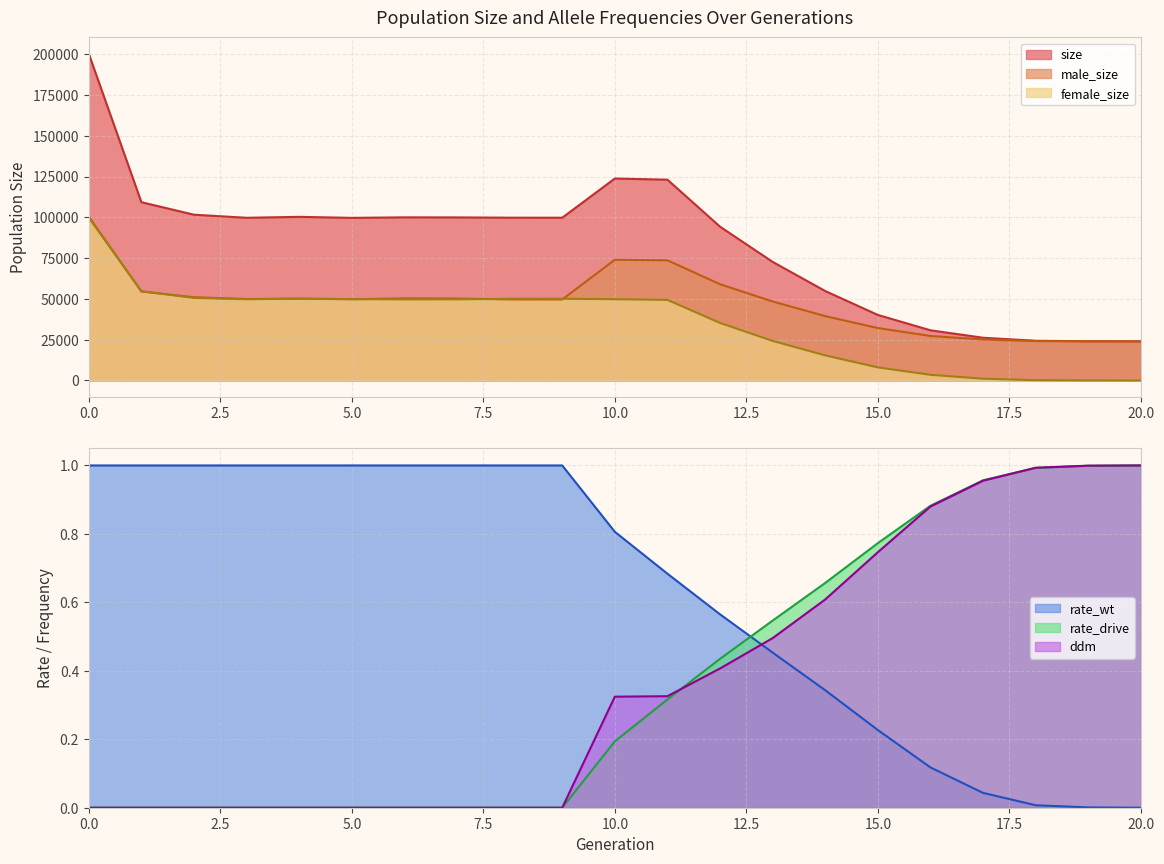

True or false: male_size and size intersect in this chart.

False